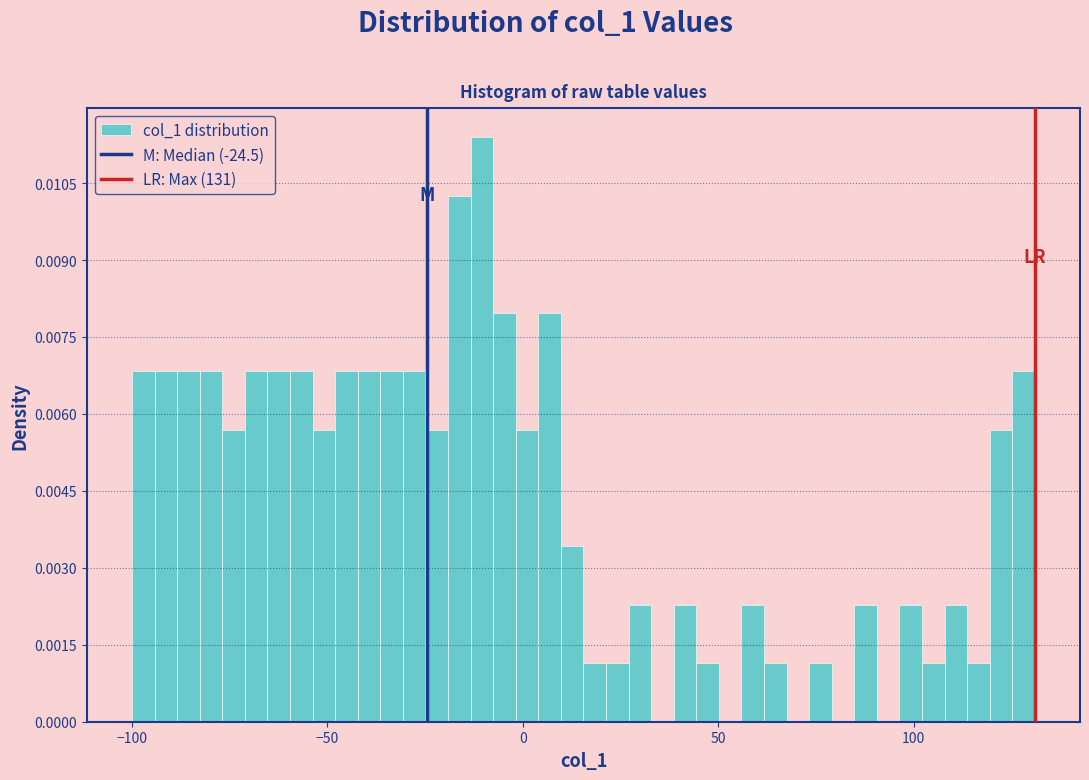

Read against the x-axis, roughly where is the centre of the tallest bar?

-10